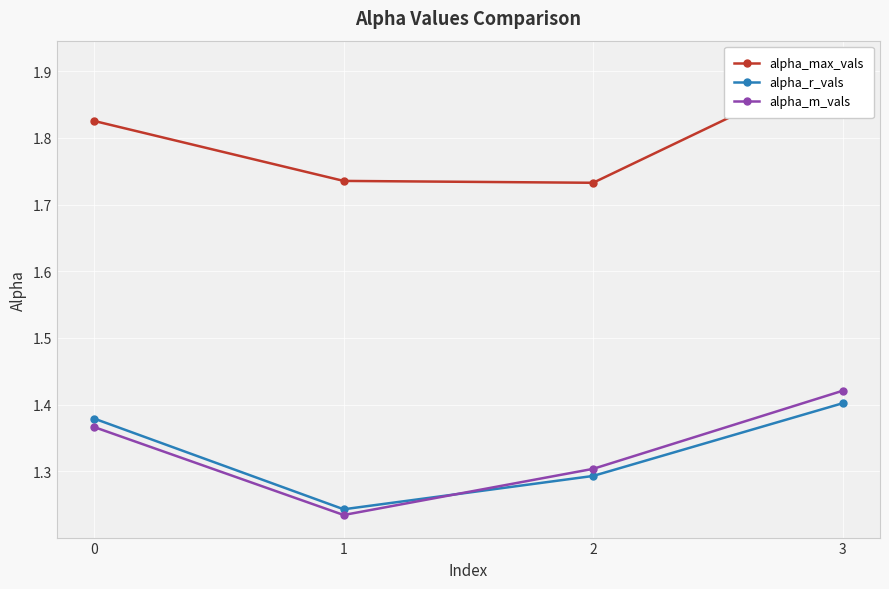

Rank the series at 2 from highest to lowest value.

alpha_max_vals, alpha_m_vals, alpha_r_vals